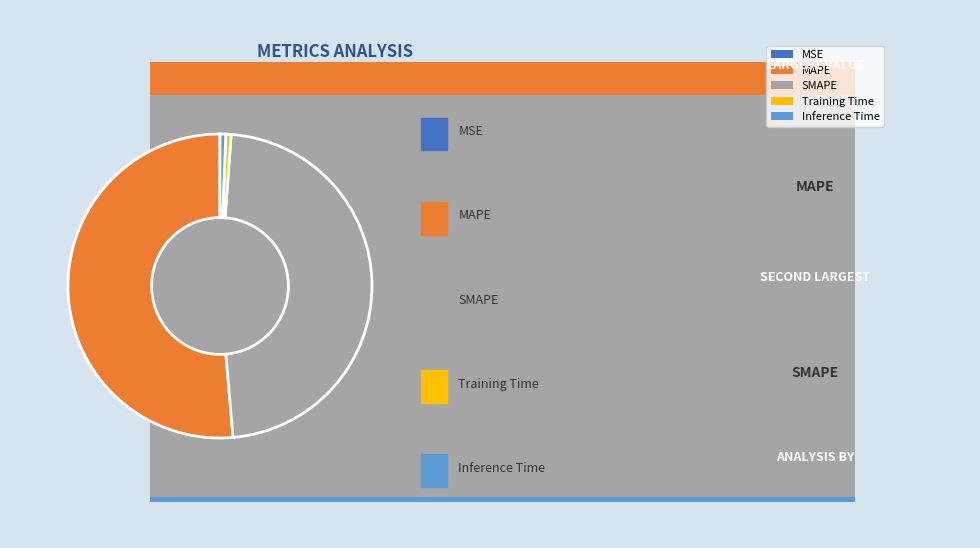

Does Inference Time represent more than half of the total?

No